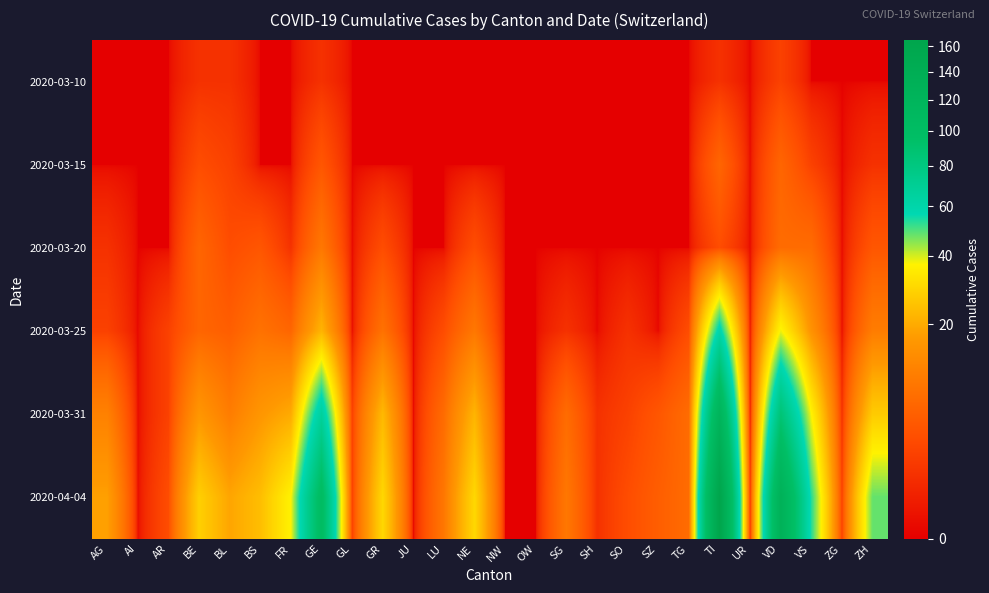

At how many categories does at least one series exceed 65?

3